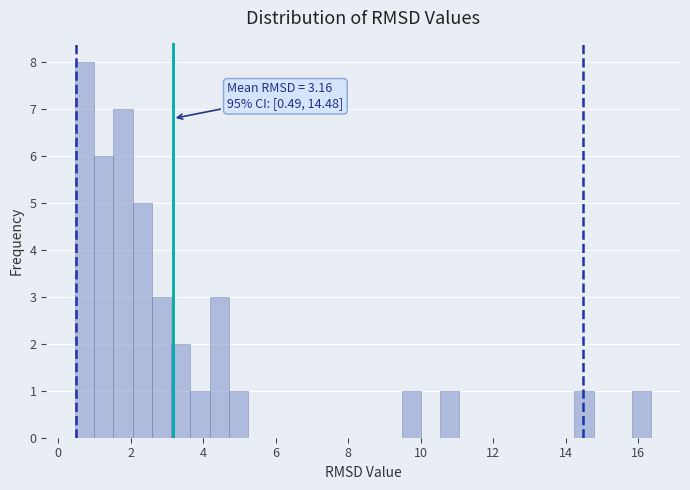

Read against the x-axis, roughly where is the centre of the tallest bar?

0.8